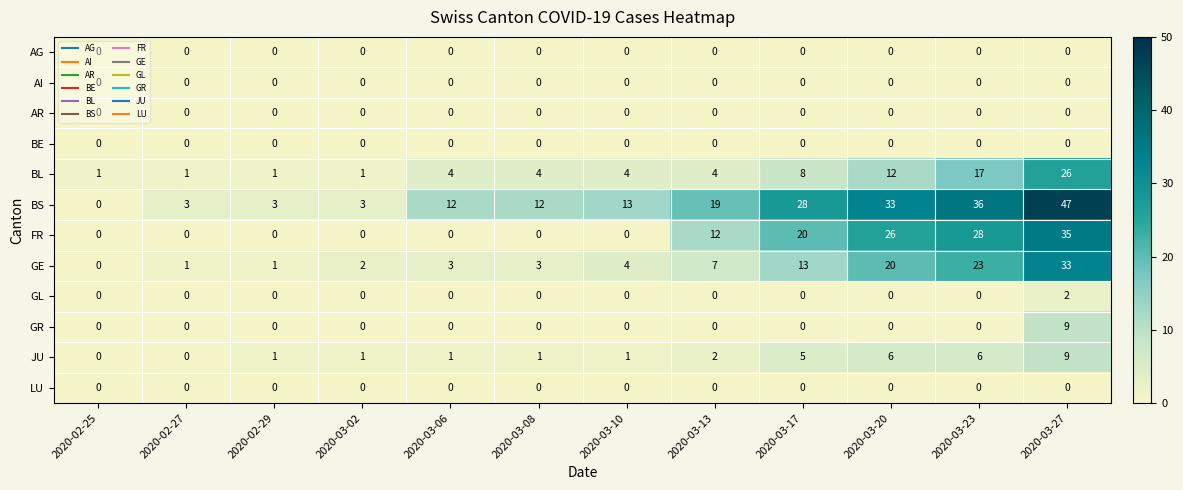

Count the BL values in the range 1 to 12.

10